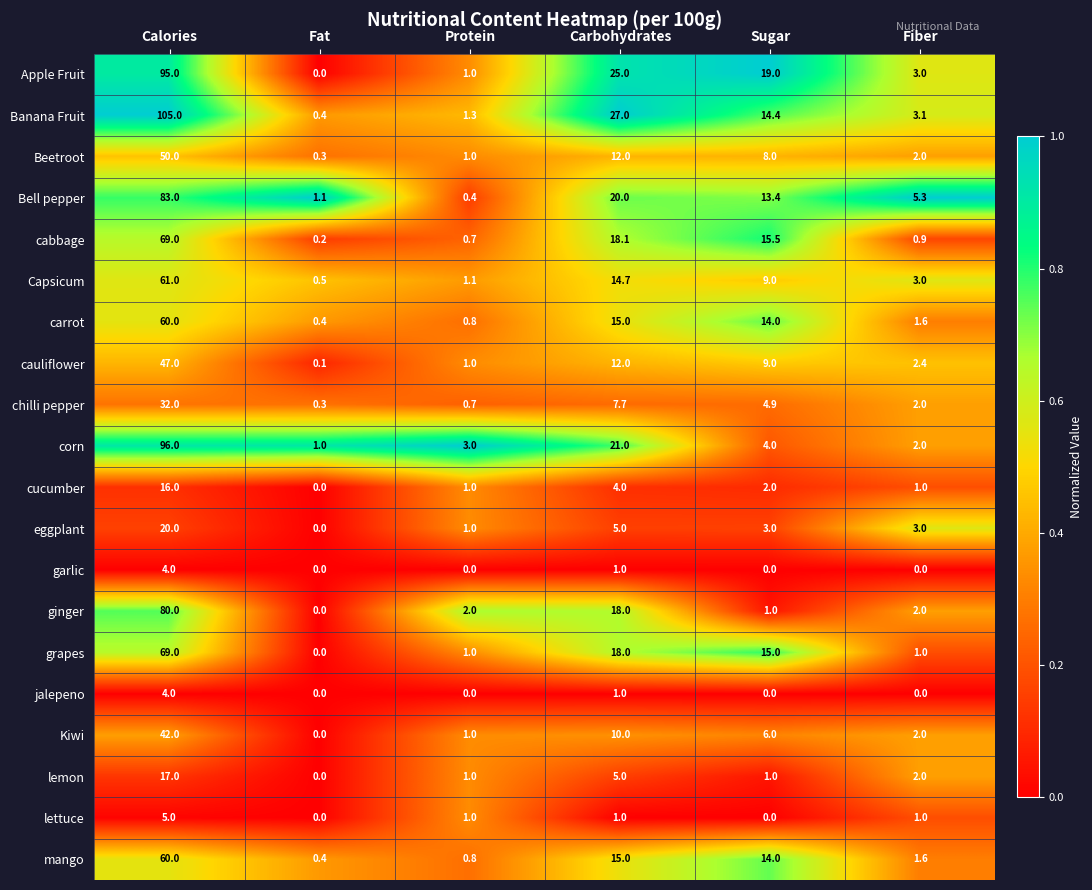

Which category has the lowest value in the cauliflower series?

Fat